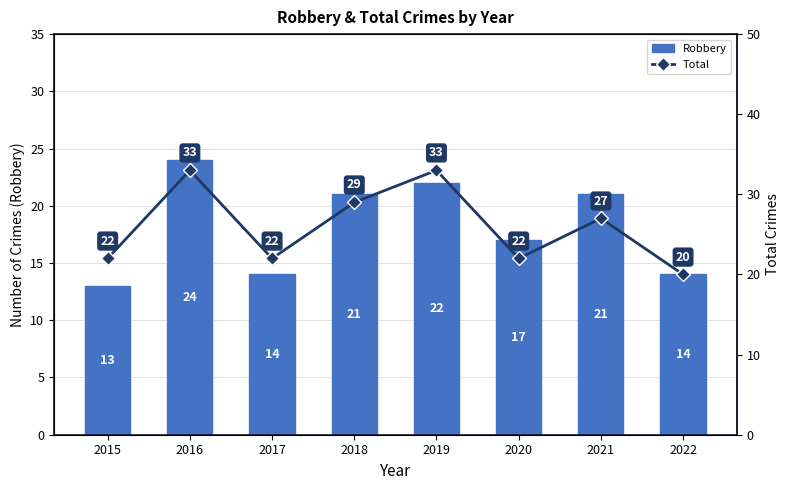

Count the number of data series in this chart.

2